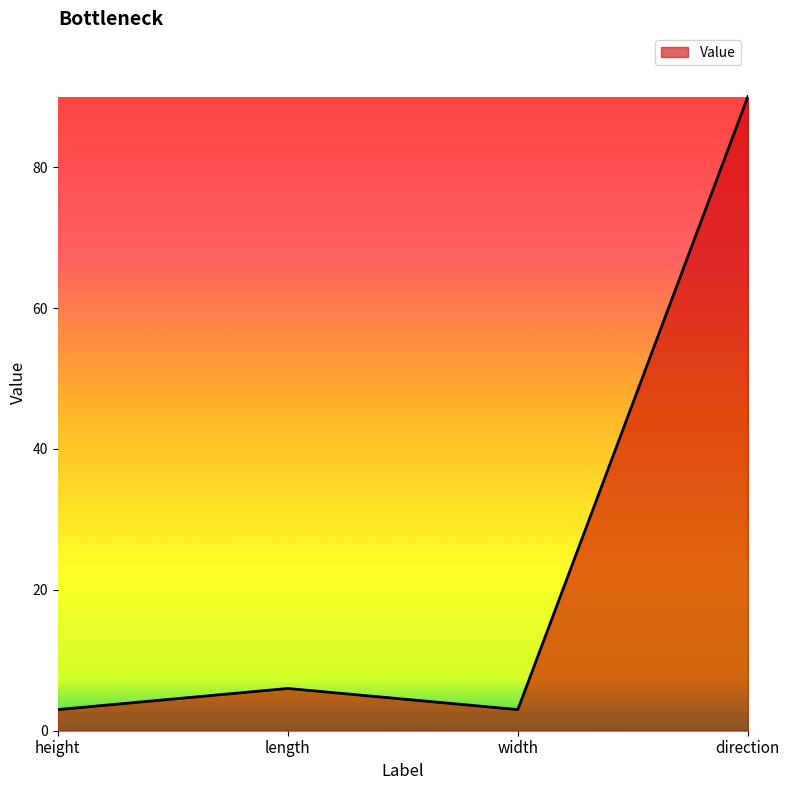

How many lines are shown in the chart?

1